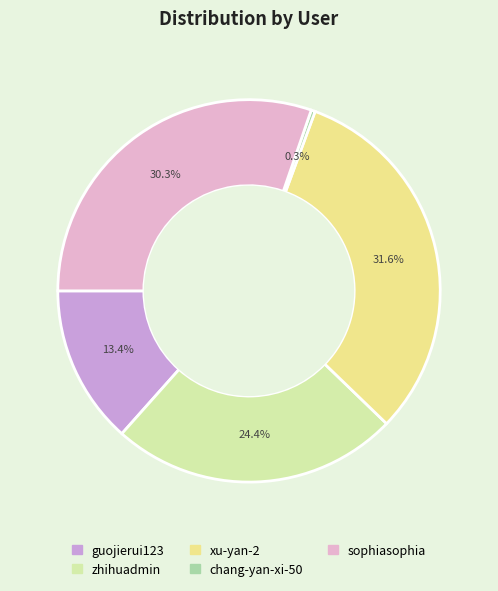

Does guojierui123 account for over 50% of the chart?

No